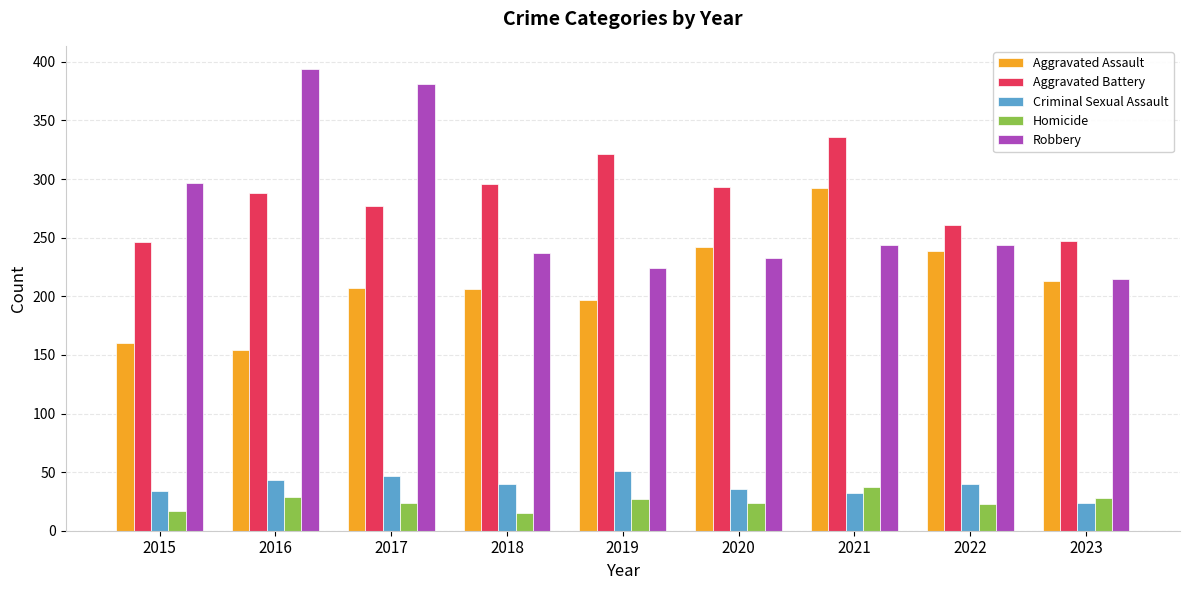

The value of Robbery at 2020 is 233. True or false?

True